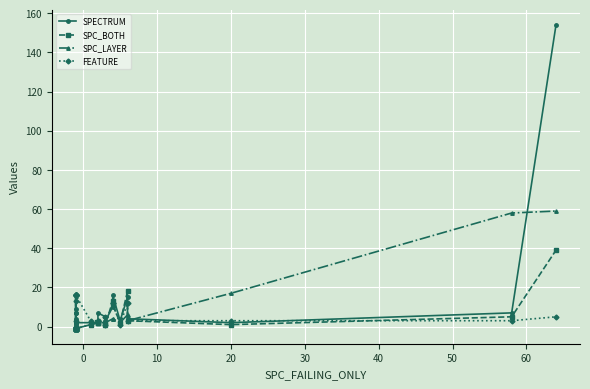

Is the value of SPC_BOTH at 10 greater than the value of SPECTRUM at 10?

No